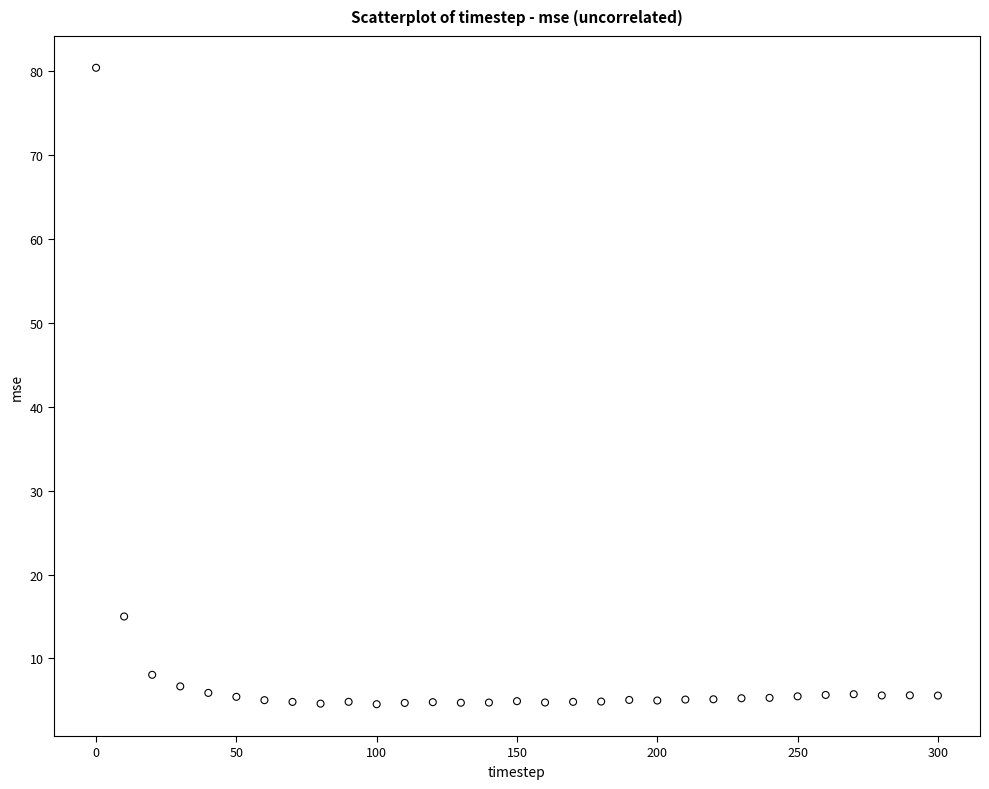

What is the range of X values (max minus min)?

300.0